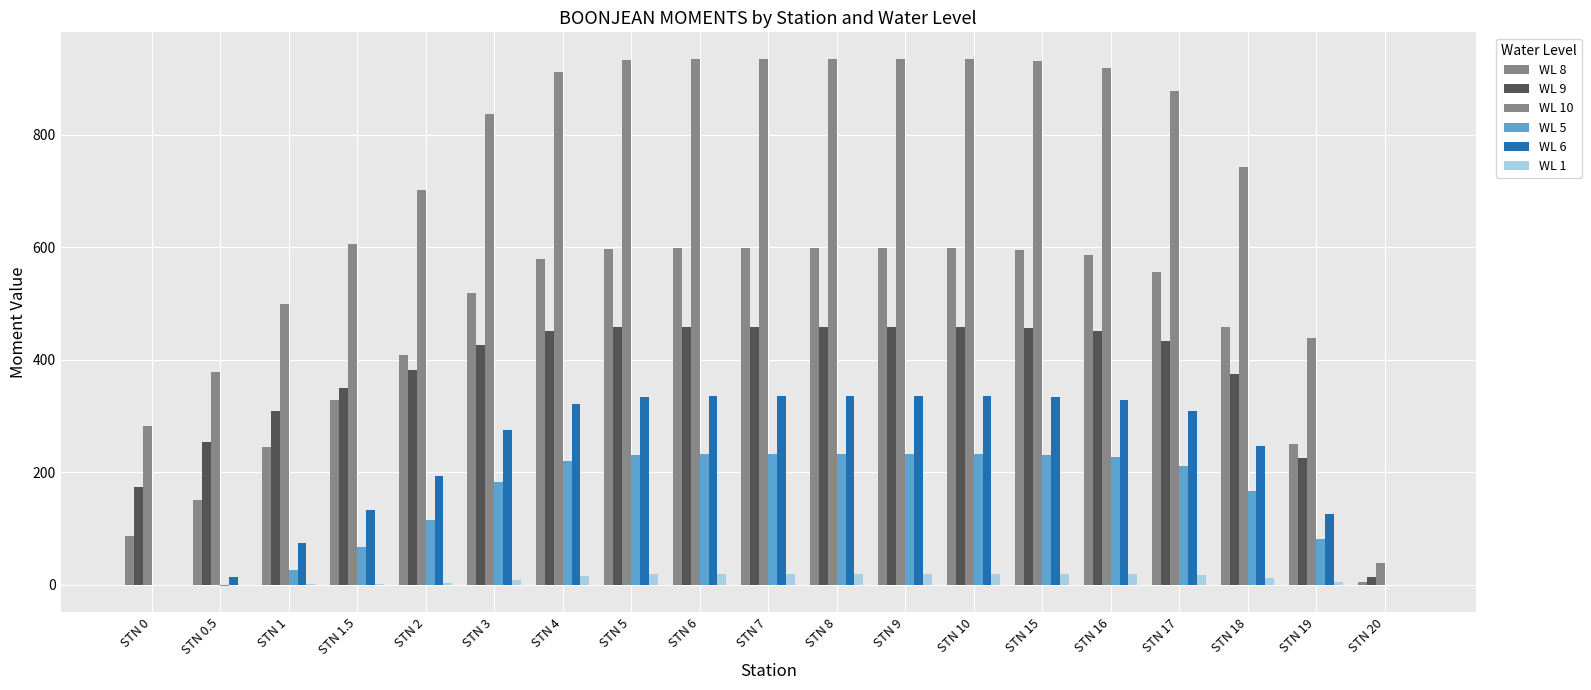

Reading left to right, transcribe all the data shown in this chart.

WL 8: STN 0=86.5	STN 0.5=151.4	STN 1=244.2	STN 1.5=328.7	STN 2=408.2	STN 3=518.3	STN 4=578.1	STN 5=596.0	STN 6=597.7	STN 7=597.8	STN 8=597.9	STN 9=597.9	STN 10=597.9	STN 15=594.6	STN 16=586.0	STN 17=555.1	STN 18=458.4	STN 19=250.5	STN 20=4.2
WL 9: STN 0=174.4	STN 0.5=253.0	STN 1=308.5	STN 1.5=349.7	STN 2=382.0	STN 3=426.9	STN 4=450.7	STN 5=458.1	STN 6=458.6	STN 7=458.6	STN 8=458.6	STN 9=458.6	STN 10=458.6	STN 15=456.7	STN 16=451.7	STN 17=433.5	STN 18=373.7	STN 19=225.5	STN 20=14.3
WL 10: STN 0=281.8	STN 0.5=378.8	STN 1=498.4	STN 1.5=604.8	STN 2=701.9	STN 3=836.9	STN 4=910.3	STN 5=932.6	STN 6=934.6	STN 7=934.8	STN 8=934.8	STN 9=934.8	STN 10=934.8	STN 15=930.4	STN 16=918.6	STN 17=876.6	STN 18=742.2	STN 19=438.8	STN 20=39.5
WL 5: STN 0=0.0	STN 0.5=-2.0	STN 1=26.2	STN 1.5=66.6	STN 2=115.1	STN 3=182.4	STN 4=220.2	STN 5=231.4	STN 6=232.6	STN 7=232.8	STN 8=232.8	STN 9=232.8	STN 10=232.8	STN 15=231.2	STN 16=227.0	STN 17=211.9	STN 18=166.2	STN 19=82.0	STN 20=0.0
WL 6: STN 0=0.0	STN 0.5=14.5	STN 1=73.6	STN 1.5=132.8	STN 2=192.6	STN 3=275.4	STN 4=320.8	STN 5=334.2	STN 6=335.6	STN 7=335.7	STN 8=335.8	STN 9=335.8	STN 10=335.8	STN 15=333.7	STN 16=328.1	STN 17=308.0	STN 18=246.7	STN 19=126.0	STN 20=0.0
WL 1: STN 0=0.0	STN 0.5=0.0	STN 1=0.7	STN 1.5=1.4	STN 2=3.3	STN 3=9.4	STN 4=16.4	STN 5=19.3	STN 6=19.9	STN 7=20.0	STN 8=20.0	STN 9=20.0	STN 10=20.0	STN 15=19.8	STN 16=19.2	STN 17=17.1	STN 18=11.6	STN 19=4.4	STN 20=0.0